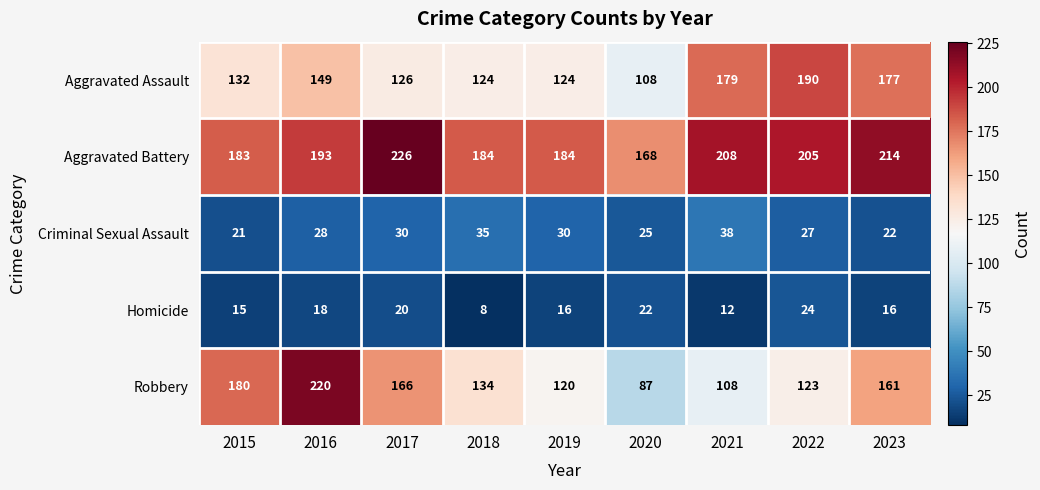

At 2023, list the series in order from smallest to largest.

Homicide, Criminal Sexual Assault, Robbery, Aggravated Assault, Aggravated Battery